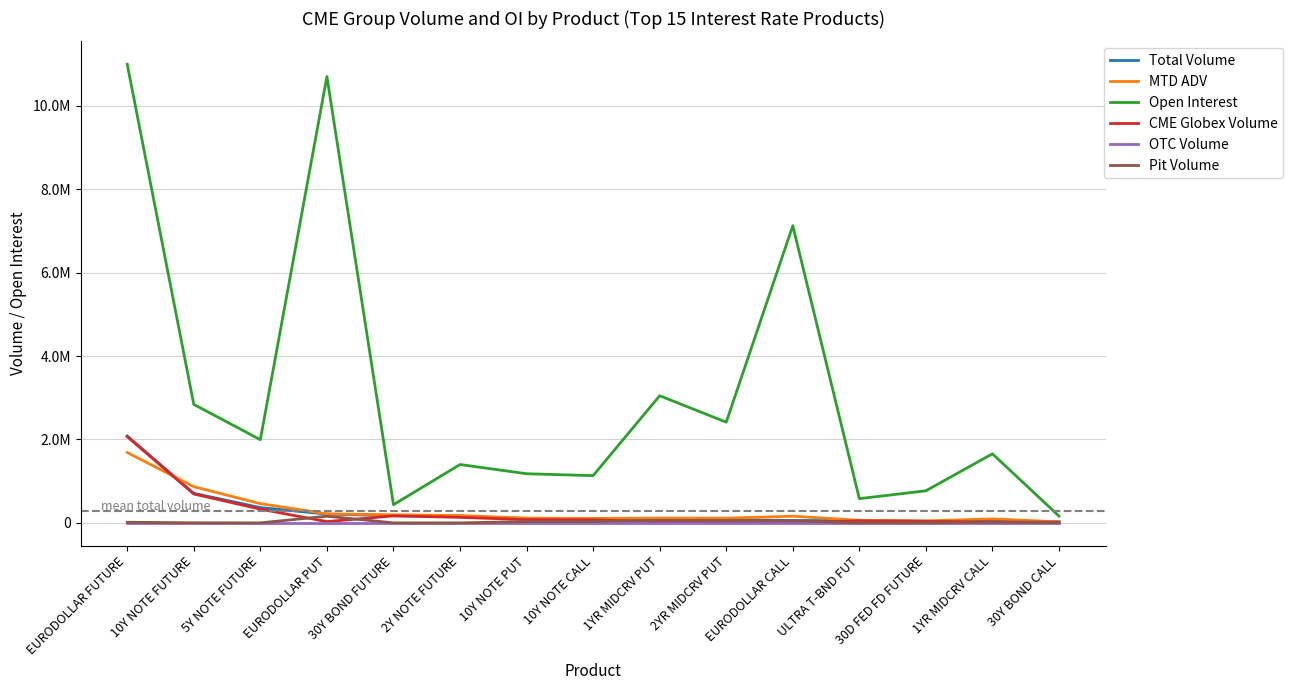

At which category is the sum across all series the highest?

EURODOLLAR FUTURE